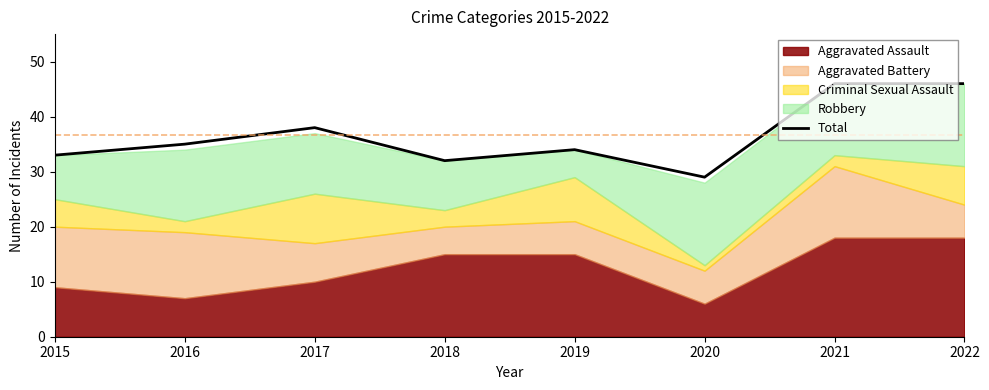

Rank the categories by value from lowest to highest.

2020, 2018, 2015, 2019, 2016, 2017, 2021, 2022